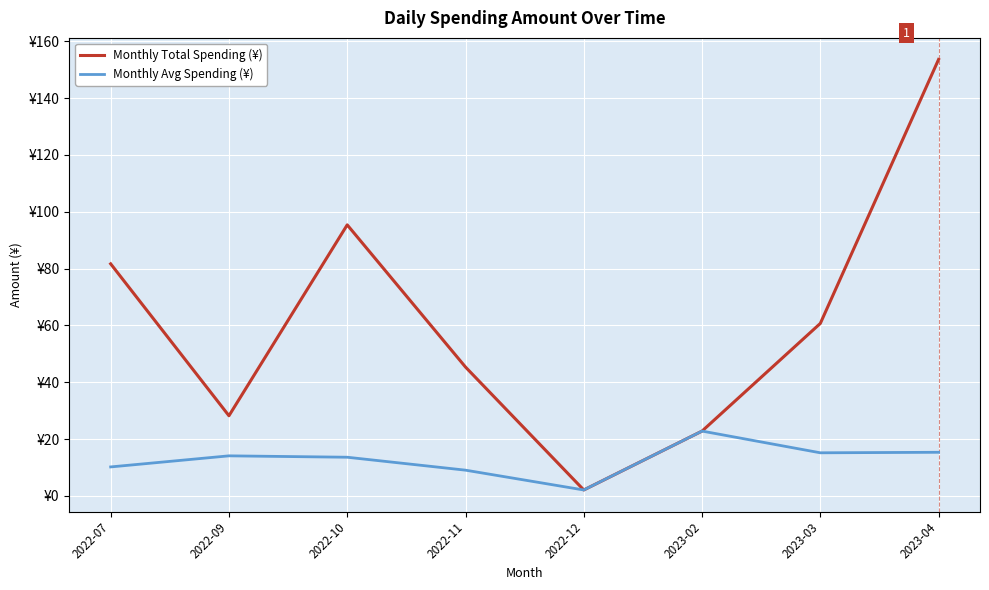

What is the difference between the maximum and minimum values in the Monthly Total Spending (¥) series?

151.5